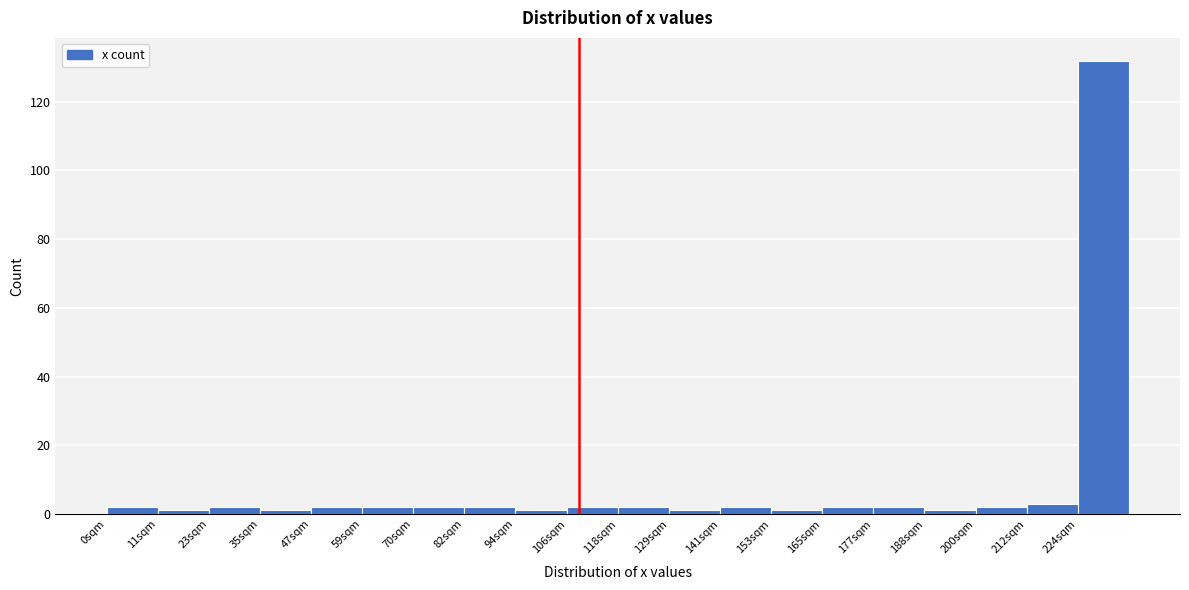

Reading left to right, list every bar in this chart as the range it spans on the x-axis followed by its height. Neither the bar edges nor the heights are printed on the chart, so give them approximately, as read against the axes.

0.0 to 11.8: 2
11.8 to 23.6: under 2
23.6 to 35.4: 2
35.4 to 47.2: under 2
47.2 to 59.0: 2
59.0 to 70.8: 2
70.8 to 82.6: 2
82.6 to 94.4: 2
94.4 to 106.2: under 2
106.2 to 118.0: 2
118.0 to 129.8: 2
129.8 to 141.6: under 2
141.6 to 153.4: 2
153.4 to 165.2: under 2
165.2 to 177.0: 2
177.0 to 188.8: 2
188.8 to 200.6: under 2
200.6 to 212.4: 2
212.4 to 224.2: 4
224.2 to 236.0: 132